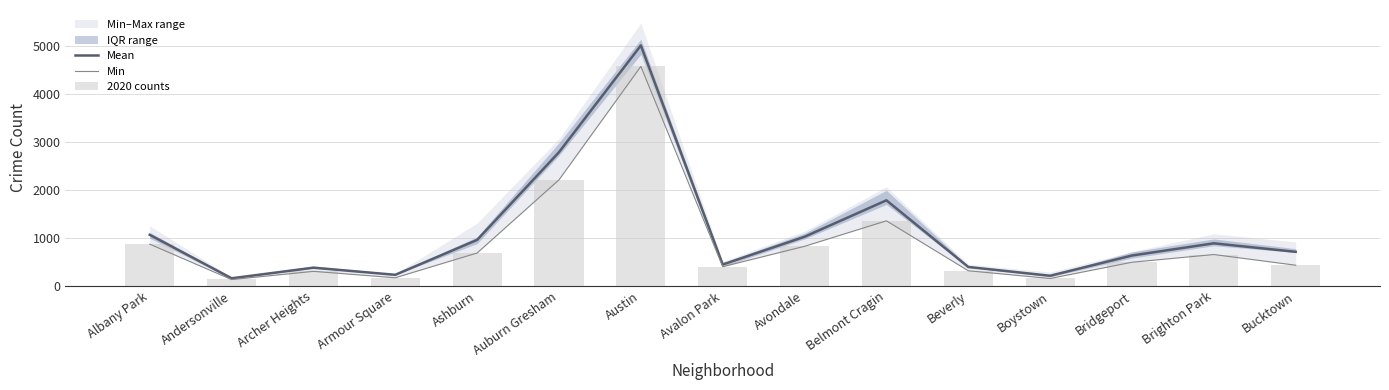

What is the maximum value shown in the chart?

5015.8